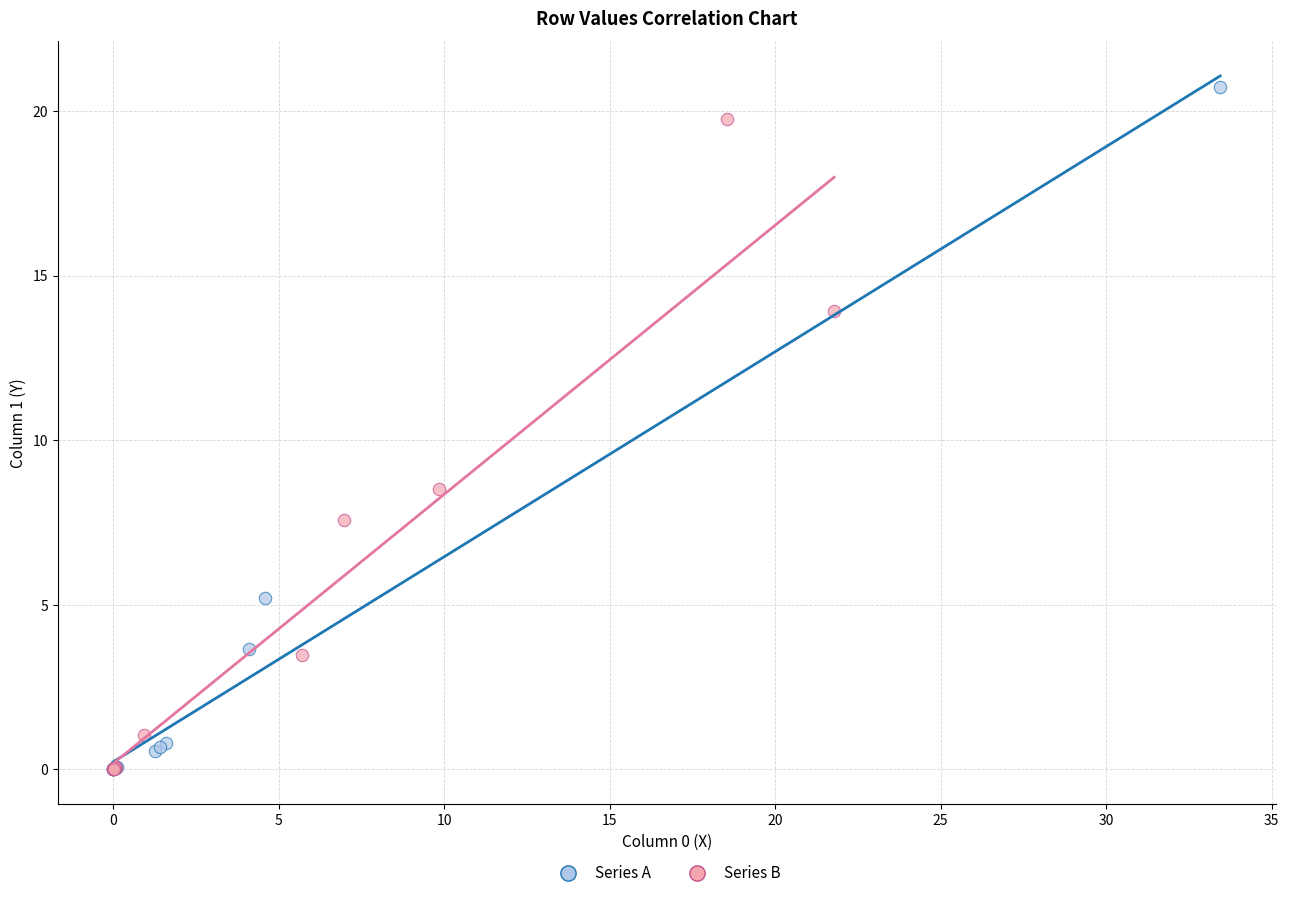

Which series has the widest spread of Y values?

Series A